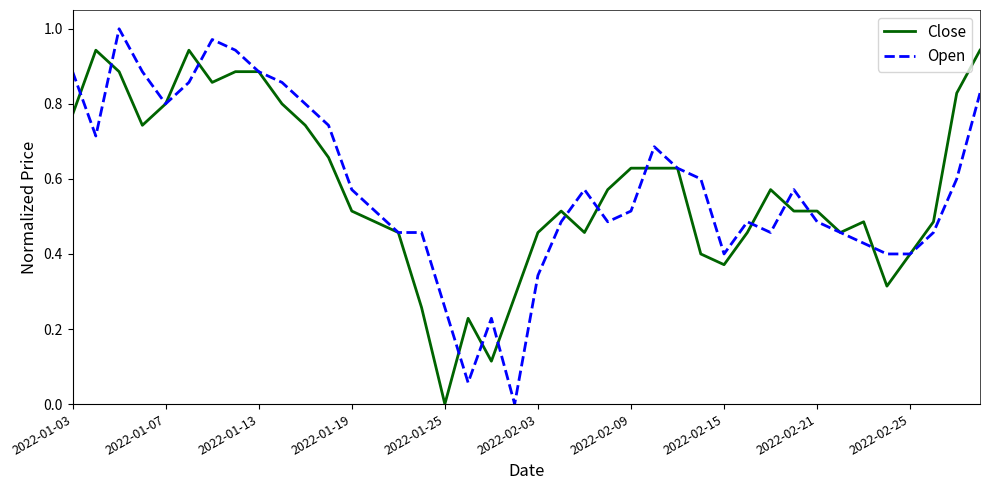

Does the chart have visible grid lines?

No